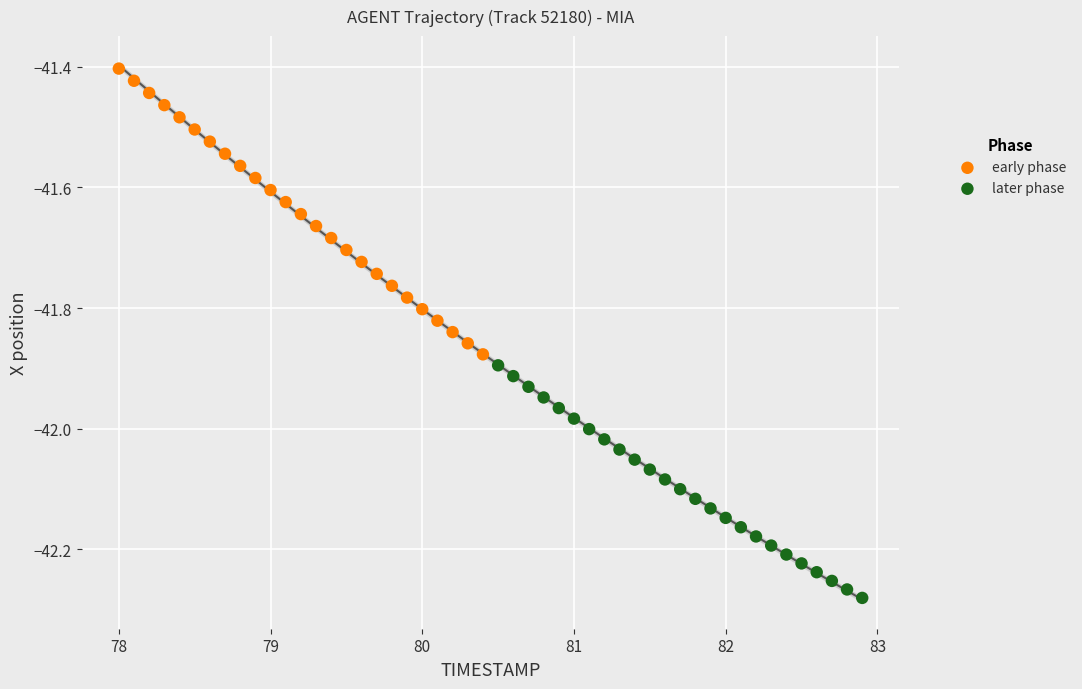

Which series reaches the maximum Y coordinate?

early phase